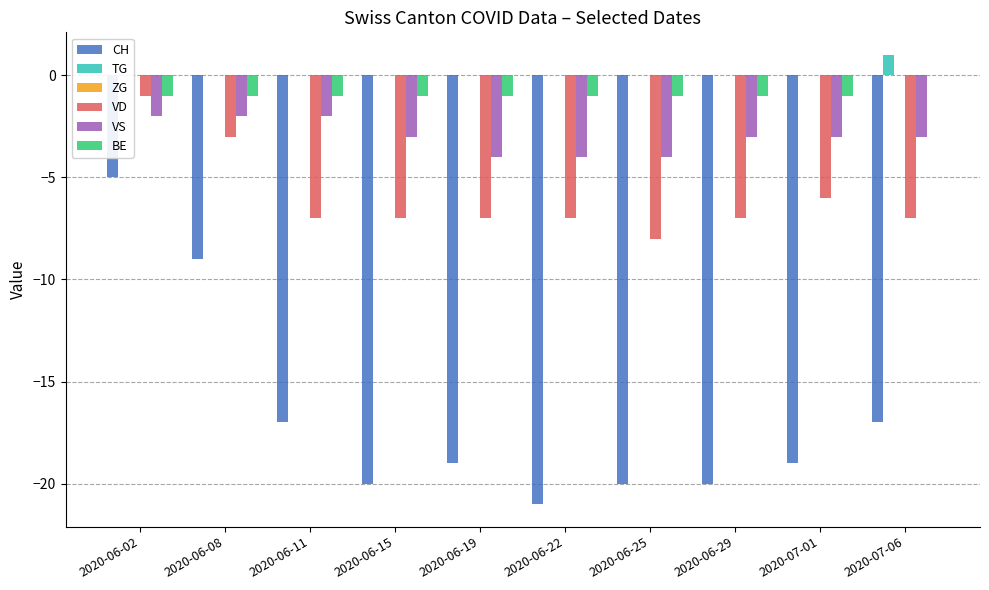

At which label is ZG closest to 0?

2020-06-02